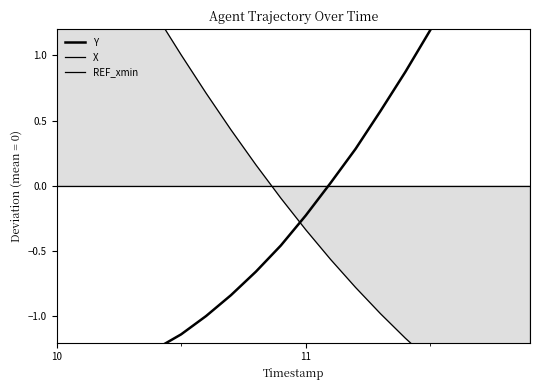

True or false: REF_xmin and X cross at least once.

True